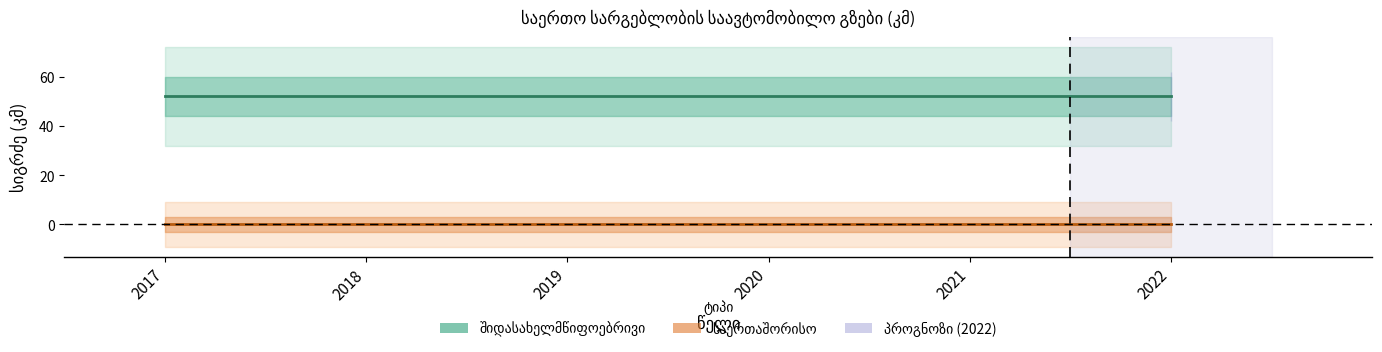

True or false: საერთაშორისო and შიდასახელმწიფოებრივი cross at least once.

False